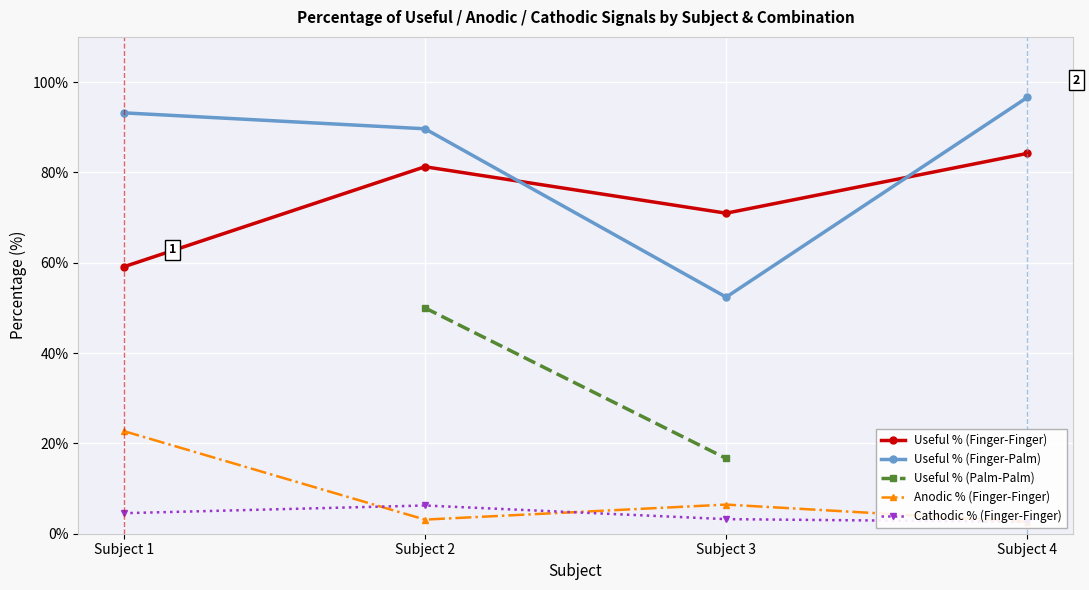

The Useful % (Finger-Finger) series shows 71.0 at 3. True or false?

True